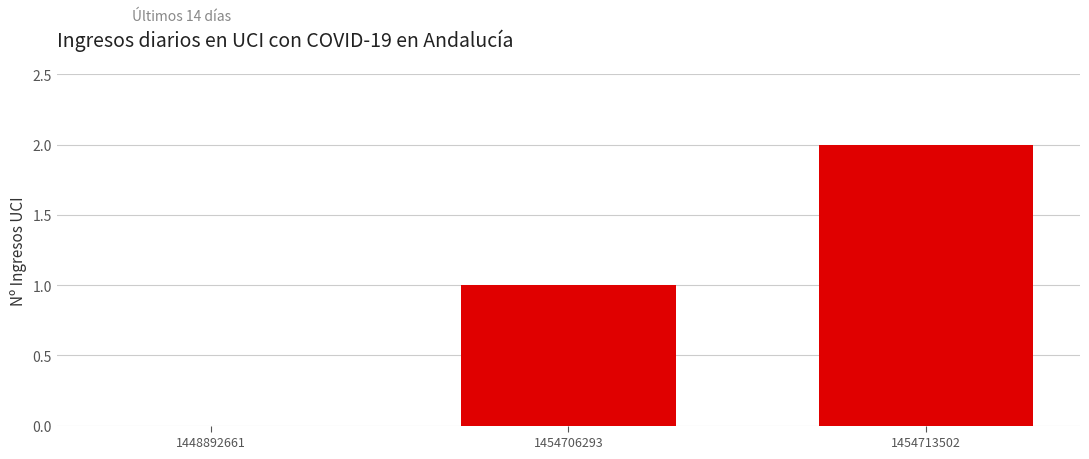

How many series are shown in this chart?

1